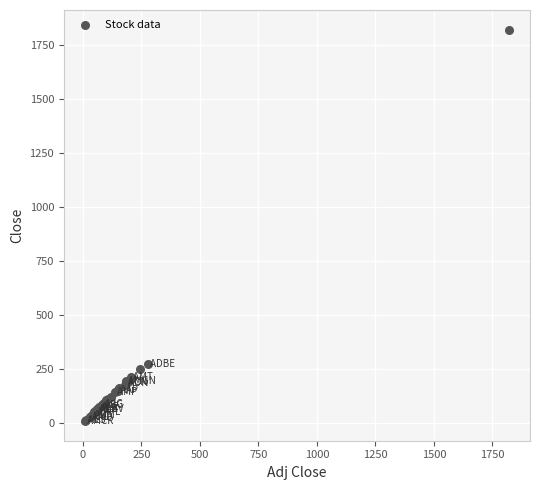

What Y value in the scatter plot is closest to 915?

276.1